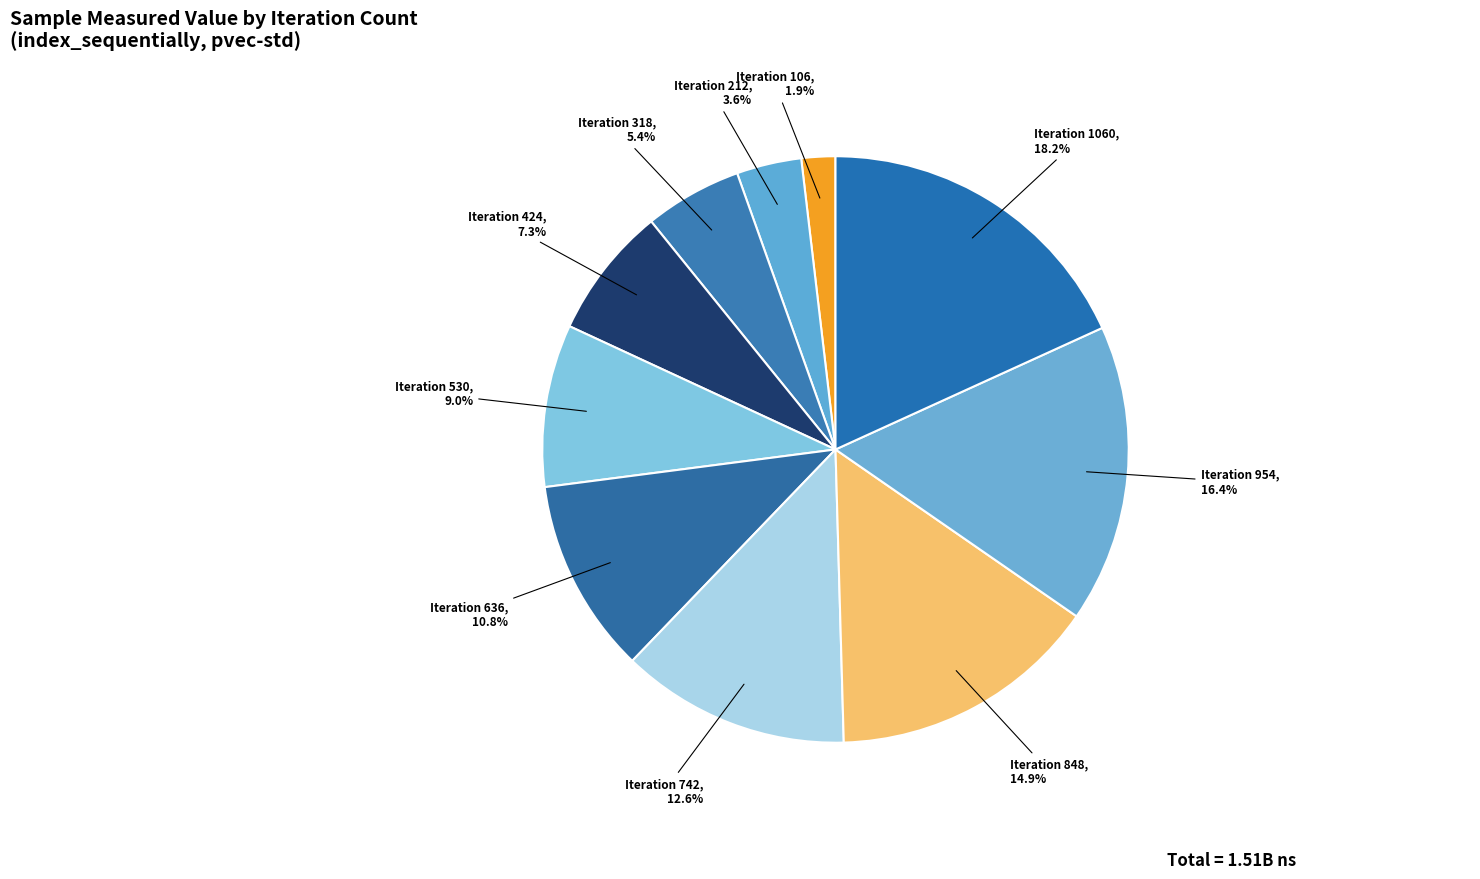

How many slices are in this pie chart?

10